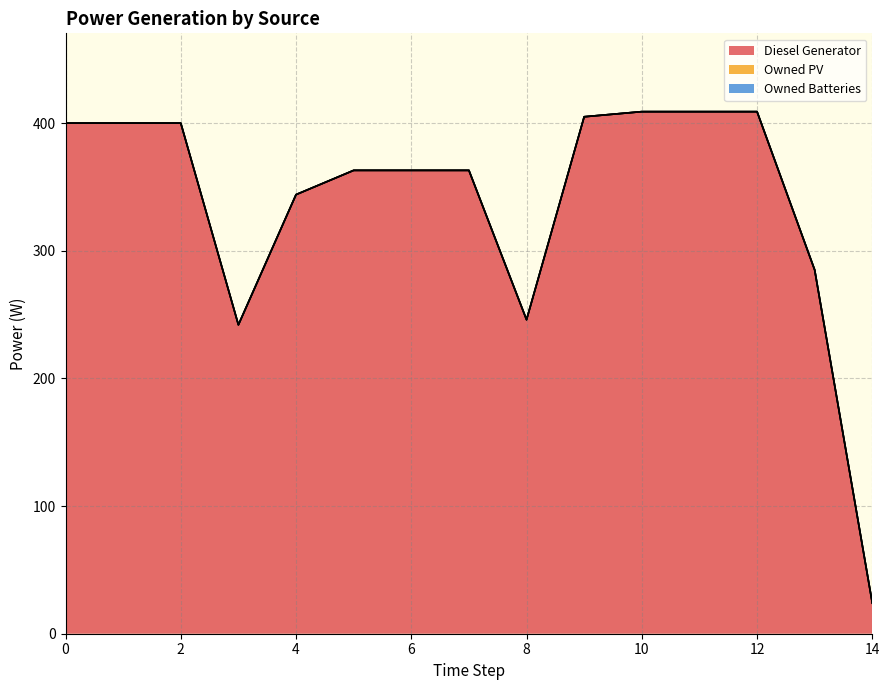

What is the value of the Diesel Generator point at the 11th from the left?

409